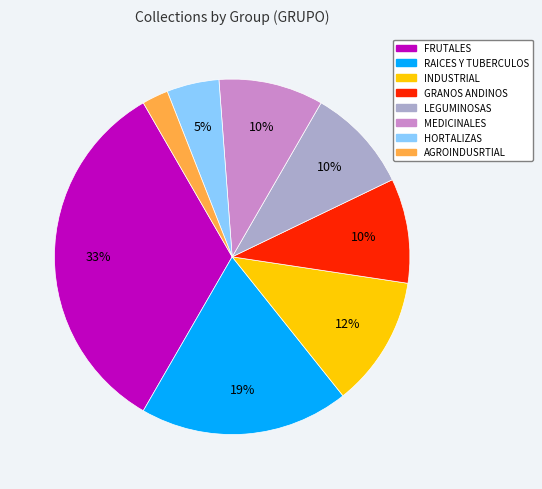

Which has a higher value, AGROINDUSRTIAL or GRANOS ANDINOS?

GRANOS ANDINOS